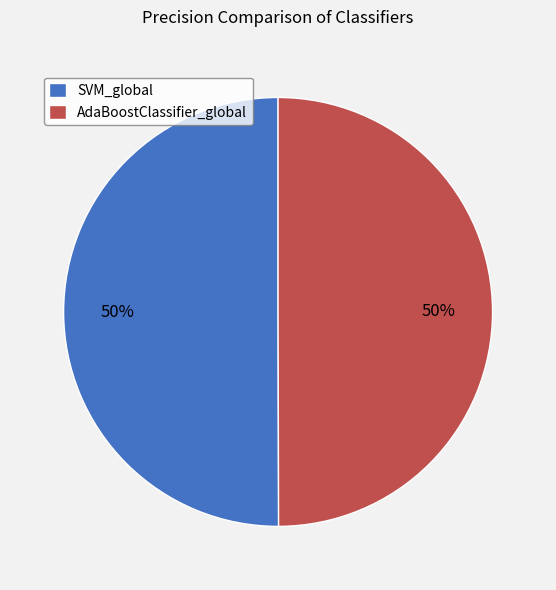

Approximately how many times larger is the value at AdaBoostClassifier_global compared to SVM_global?

1.0